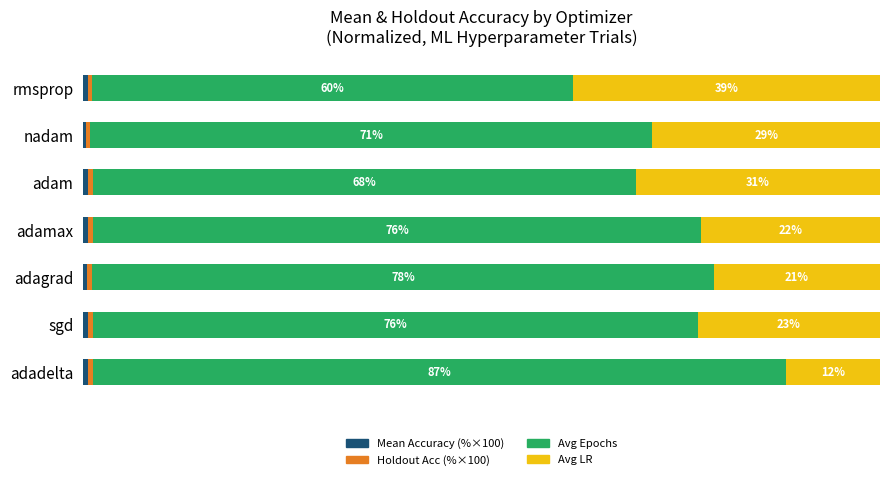

Rank the categories by Mean Accuracy (%×100) value from highest to lowest.

adam, adamax, sgd, adadelta, rmsprop, adagrad, nadam